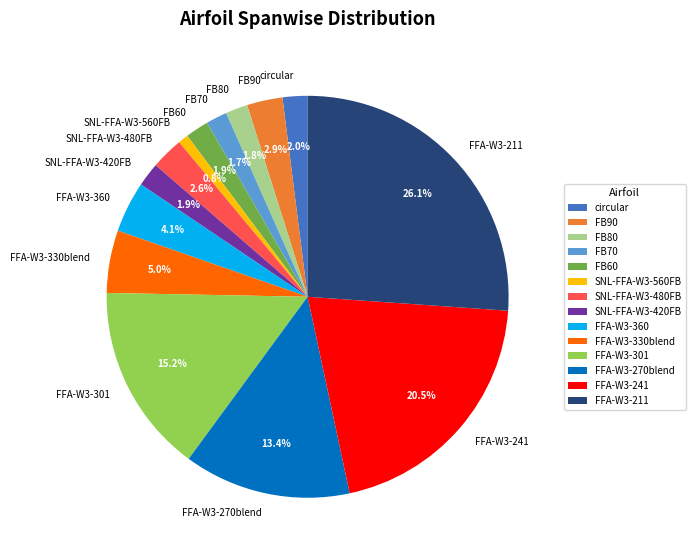

To the nearest percent, what portion does FB80 represent?

2%